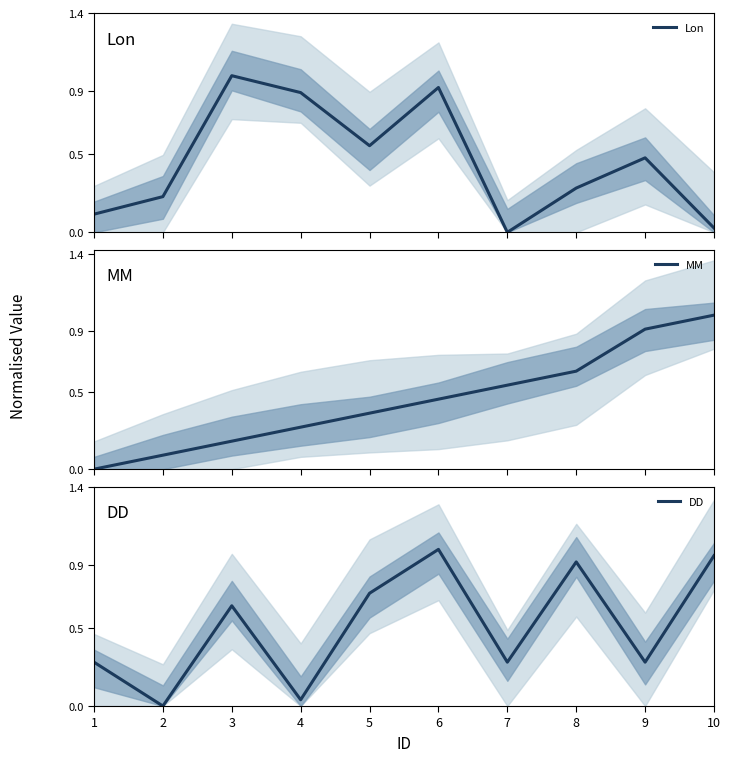

Which series has the largest range (max minus min)?

DD